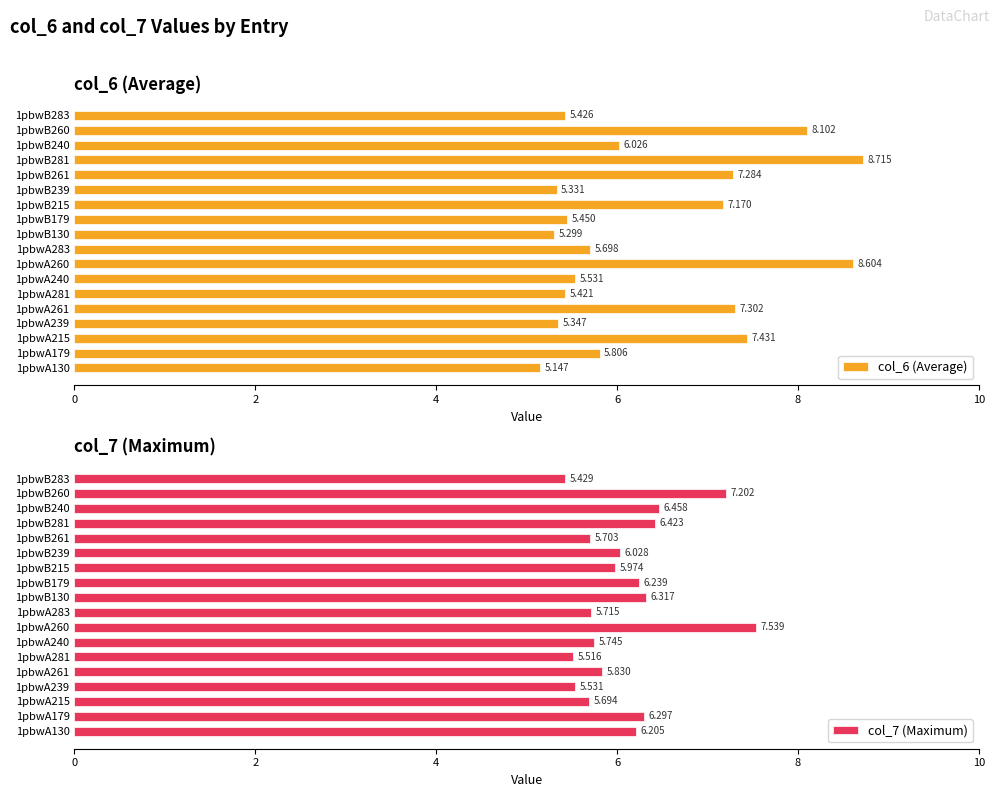

At 8, list the series in order from largest to smallest.

col_6 (Average), col_7 (Maximum)